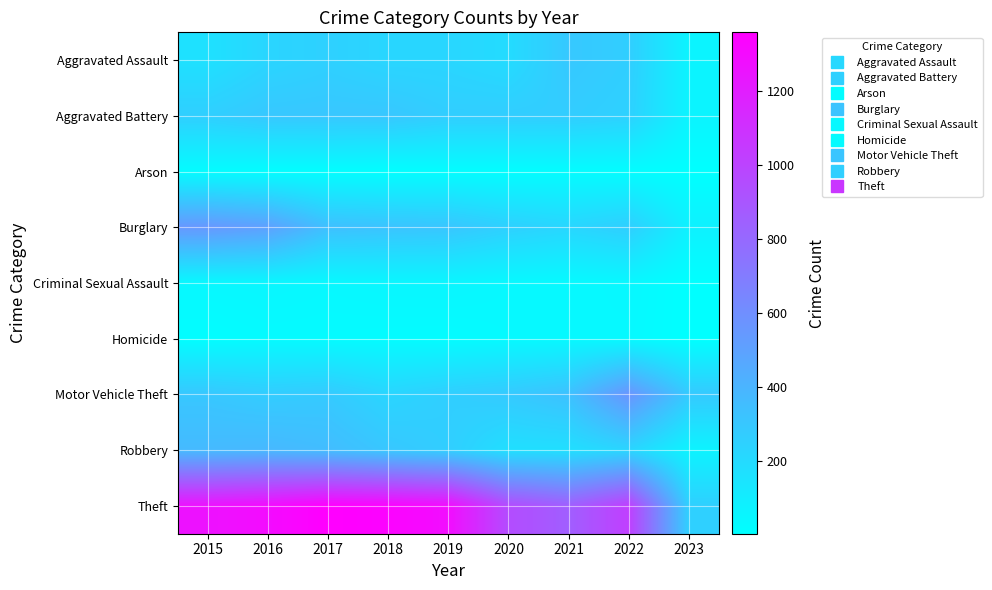

Which series has the largest range (max minus min)?

Theft